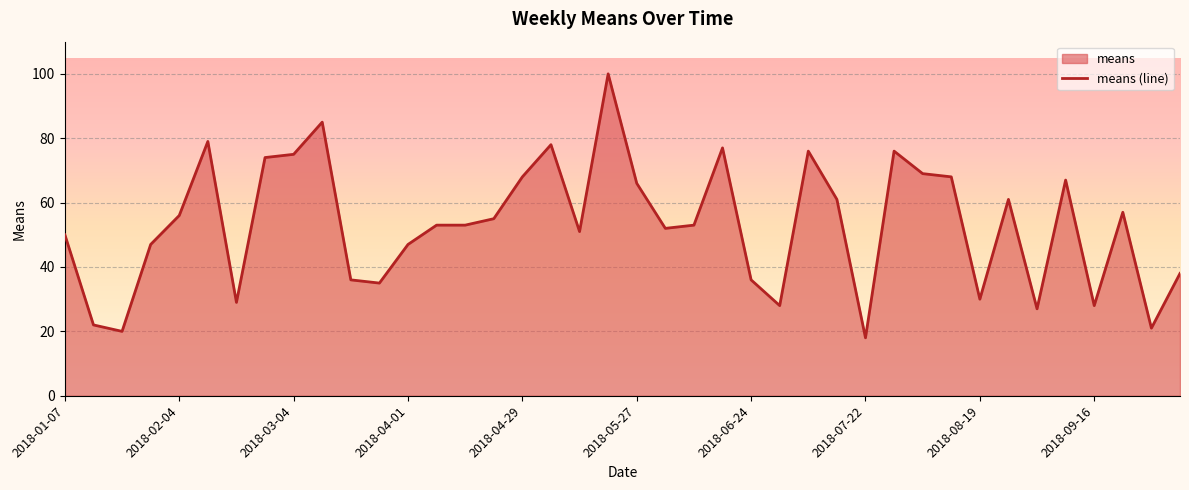

Reading left to right, list all the values displayed in this chart.

2018-01-07=50	2018-01-14=22	2018-01-21=20	2018-01-28=47	2018-02-04=56	2018-02-11=79	2018-02-18=29	2018-02-25=74	2018-03-04=75	2018-03-11=85	2018-03-18=36	2018-03-25=35	2018-04-01=47	2018-04-08=53	2018-04-15=53	2018-04-22=55	2018-04-29=68	2018-05-06=78	2018-05-13=51	2018-05-20=100	2018-05-27=66	2018-06-03=52	2018-06-10=53	2018-06-17=77	2018-06-24=36	2018-07-01=28	2018-07-08=76	2018-07-15=61	2018-07-22=18	2018-07-29=76	2018-08-05=69	2018-08-12=68	2018-08-19=30	2018-08-26=61	2018-09-02=27	2018-09-09=67	2018-09-16=28	2018-09-23=57	2018-09-30=21	2018-10-07=38